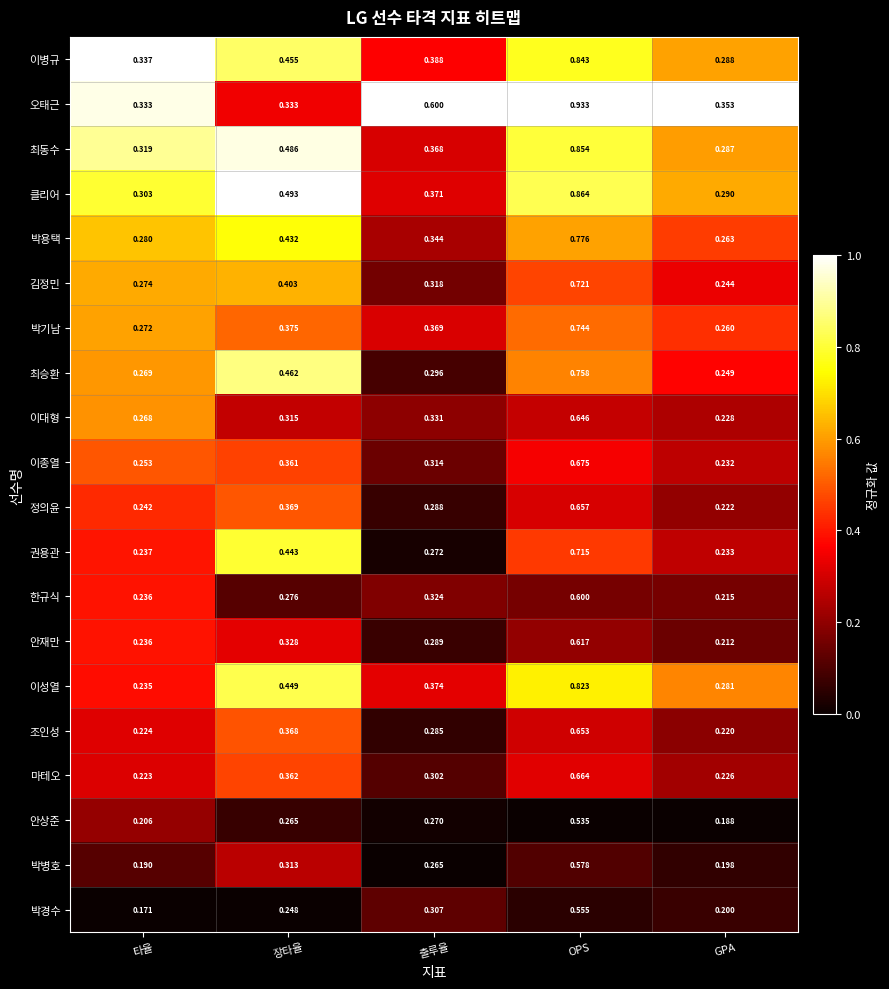

Which category has the highest value across all series?

OPS